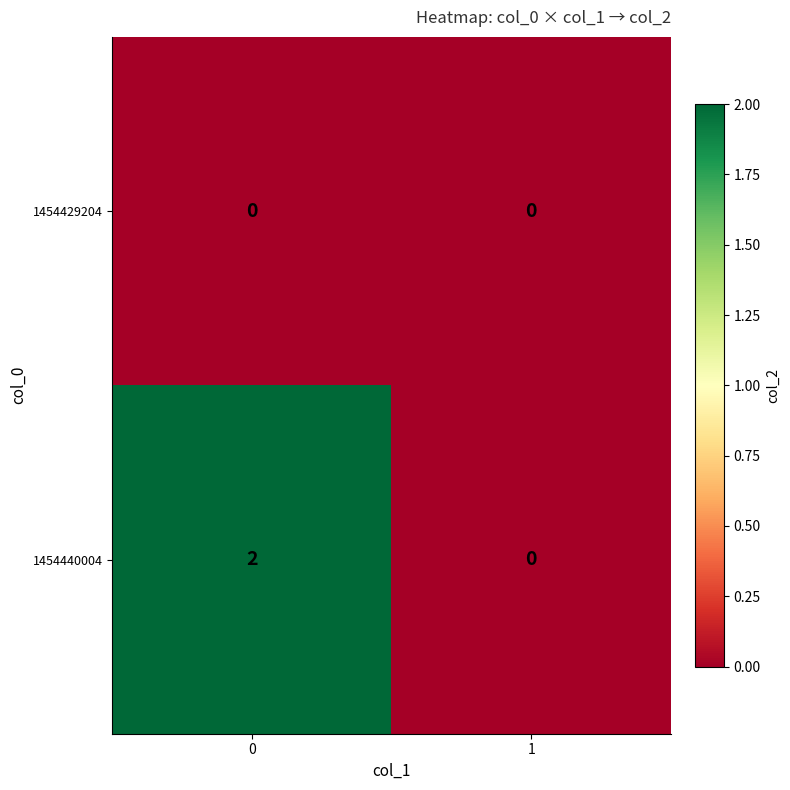

Which series has the largest total across all categories?

1454440004